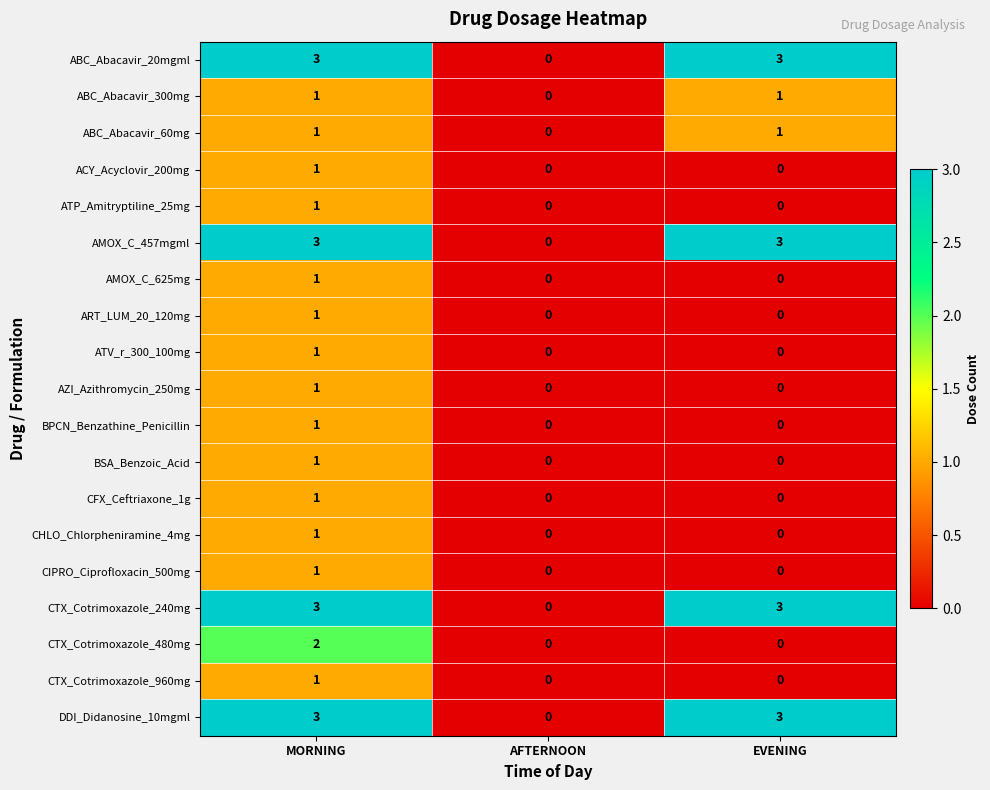

Where is ABC_Abacavir_300mg nearest to the value 0?

AFTERNOON